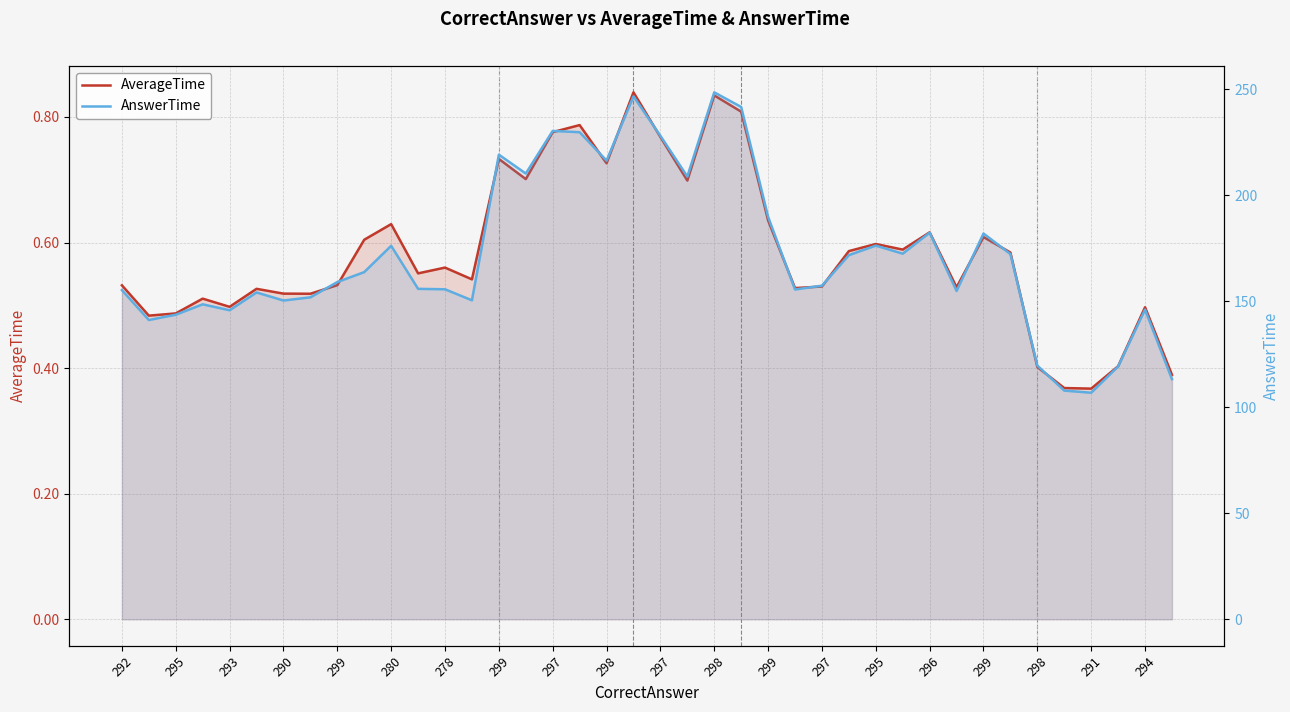

True or false: AverageTime and AnswerTime cross at least once.

False